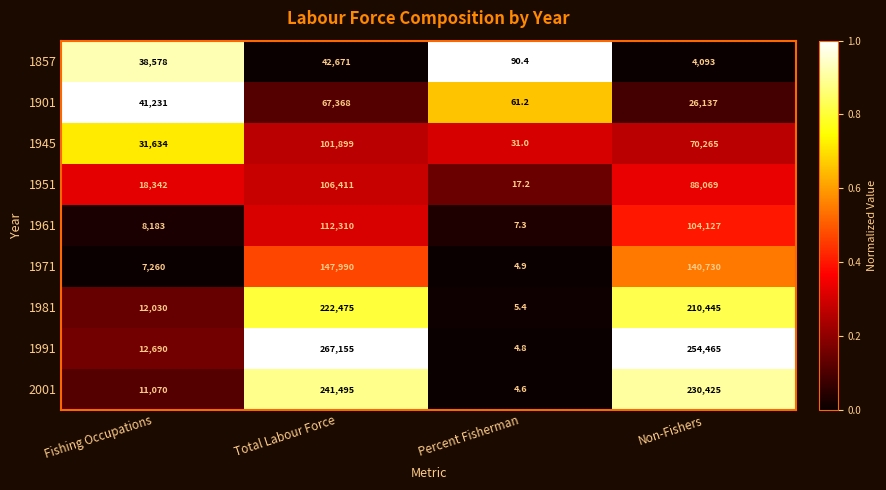

The 1951 series shows 27.9 at Percent Fisherman. True or false?

False